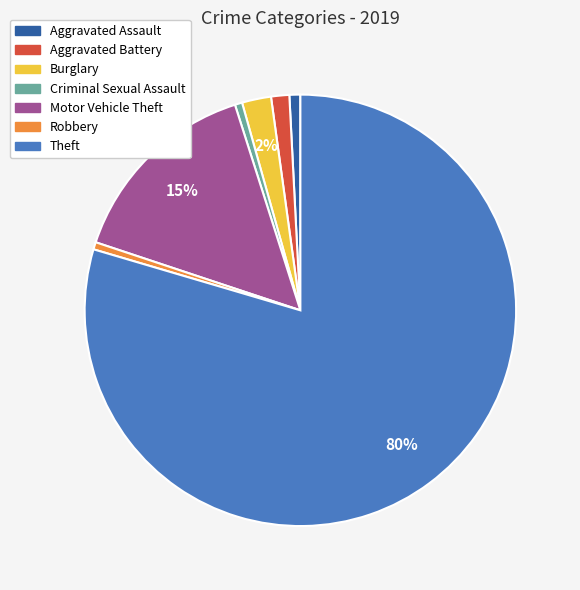

Which has a higher value, Motor Vehicle Theft or Aggravated Battery?

Motor Vehicle Theft